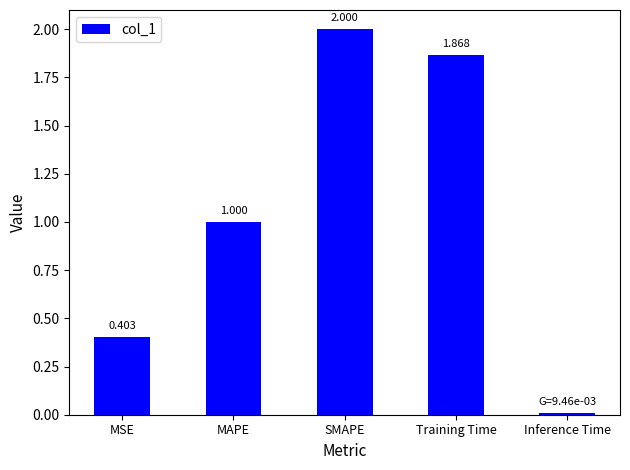

At which category does the chart reach its minimum across all series?

Inference Time